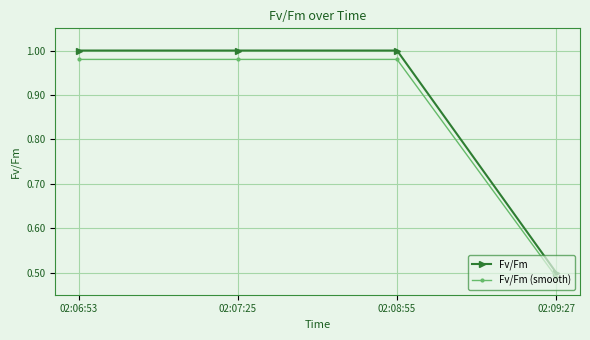

What is the label of the 4th point from the left?

02:09:27